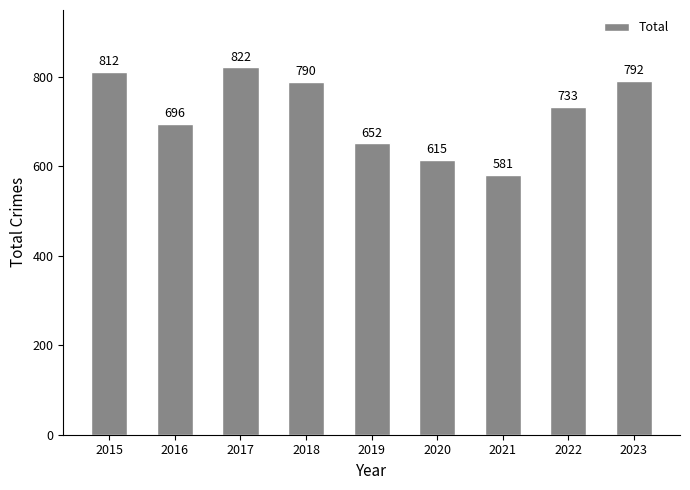

What is the average value?

721